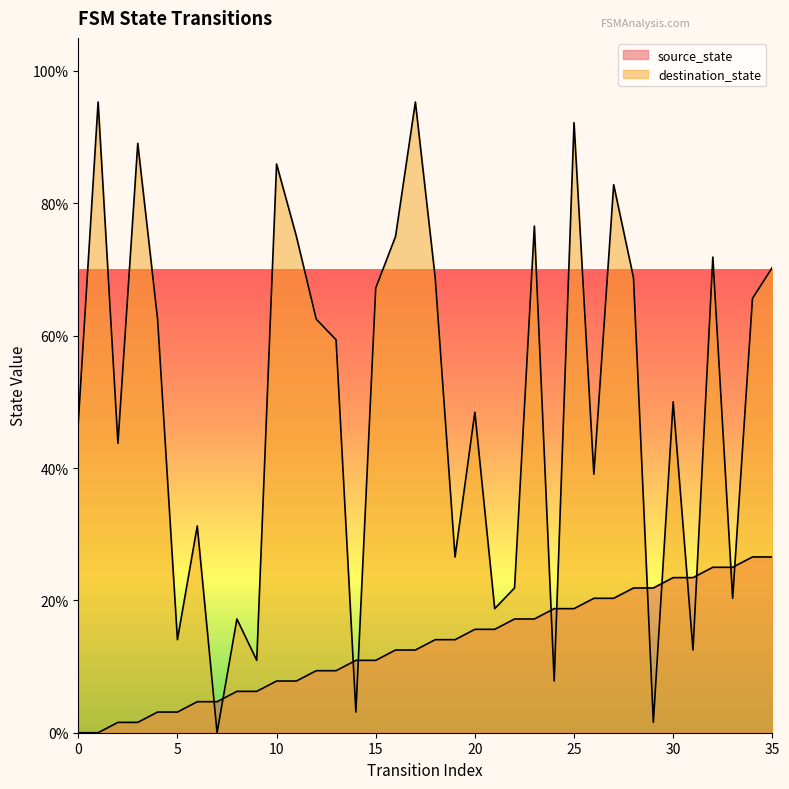

What is the difference between the maximum and minimum values in the source_state series?

26.6